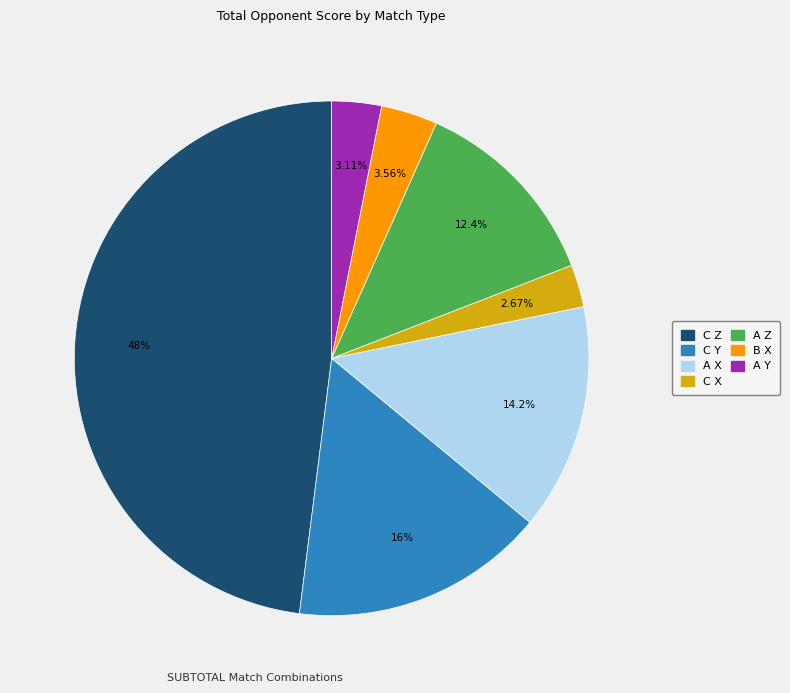

Is there any slice that represents more than half of the pie?

No